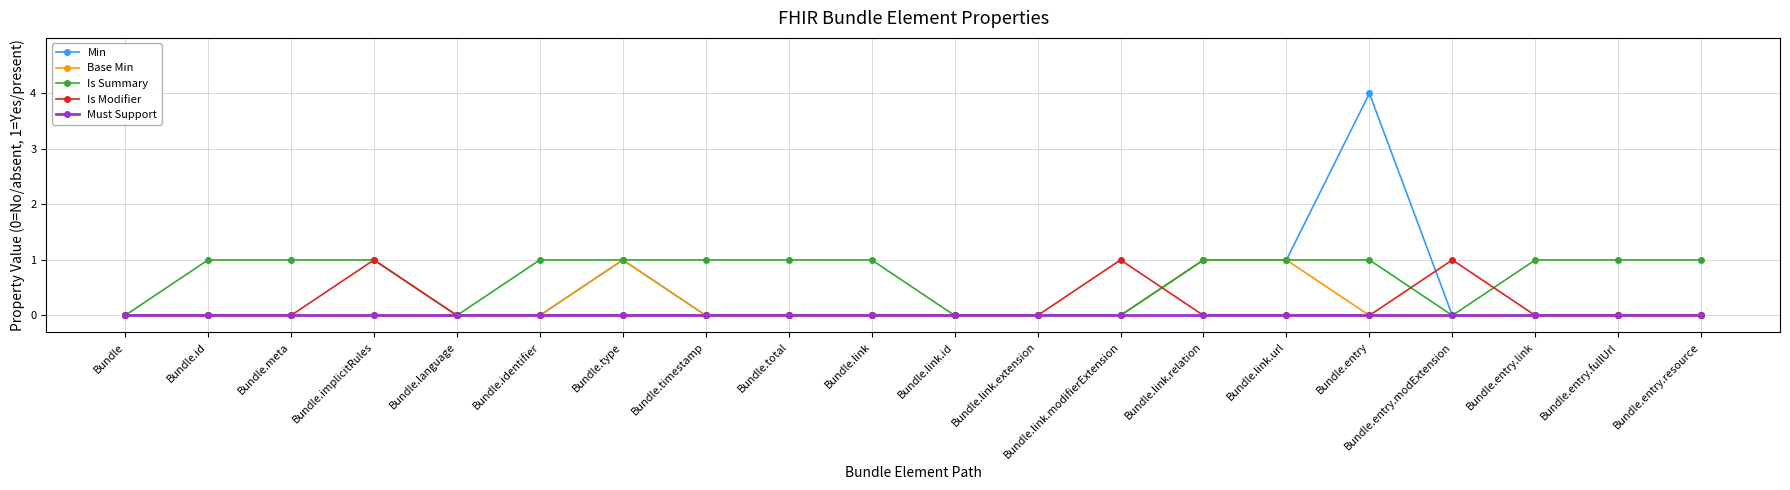

How many lines are shown in the chart?

5